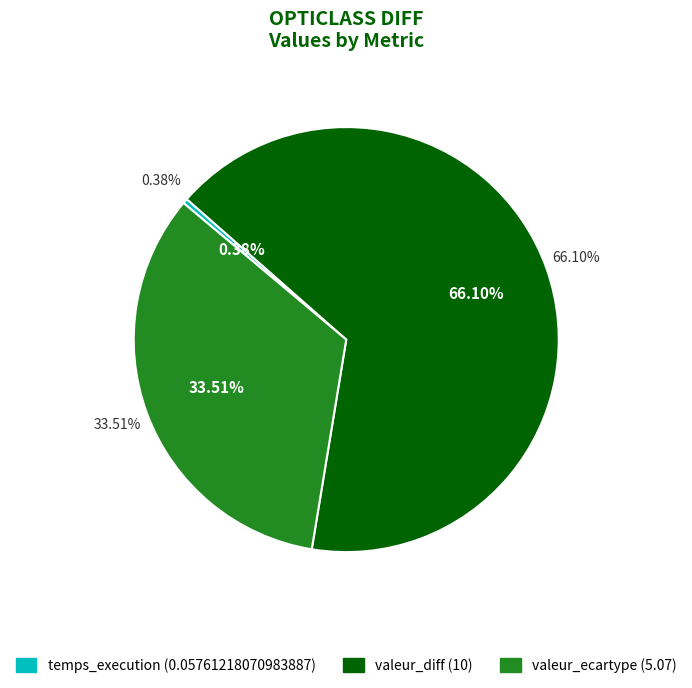

Count the number of slices in the pie.

3